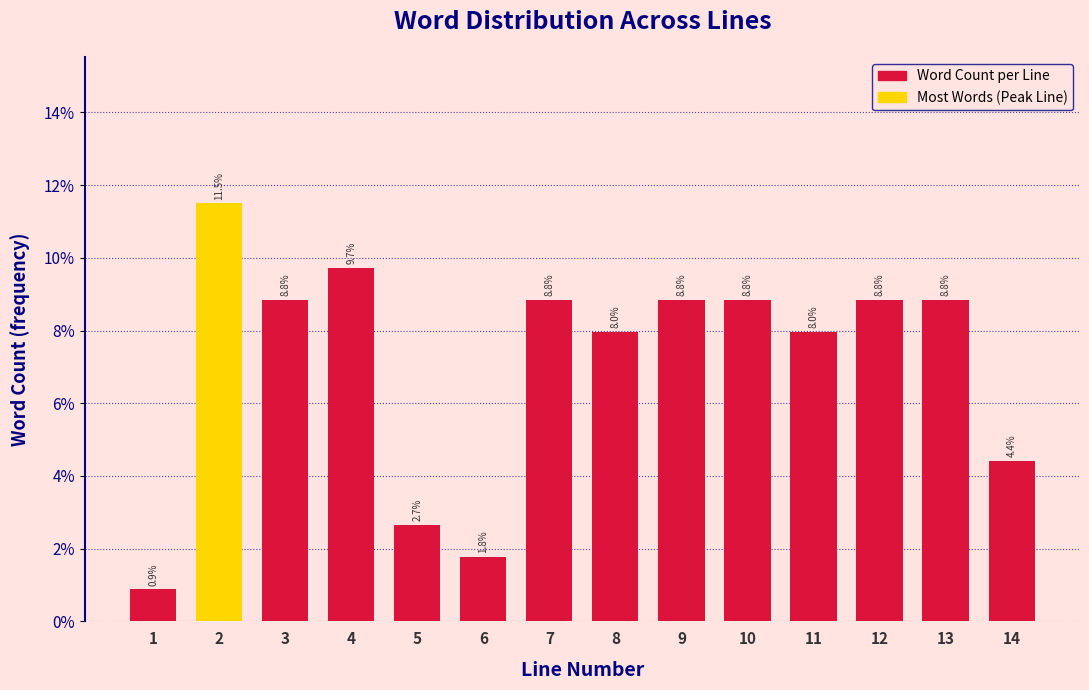

Reading left to right, transcribe all the data shown in this chart.

1=0.9	2=11.5	3=8.8	4=9.7	5=2.7	6=1.8	7=8.8	8=8.0	9=8.8	10=8.8	11=8.0	12=8.8	13=8.8	14=4.4